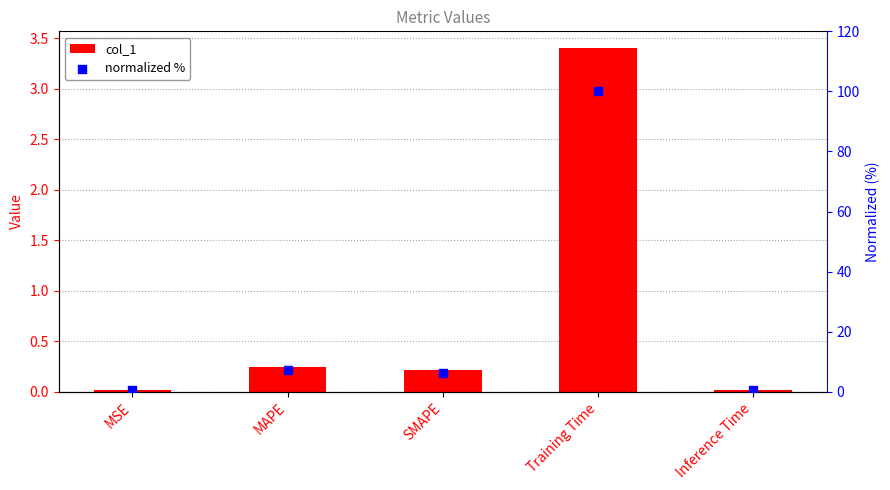

Which series contains the lowest Y value?

col_1